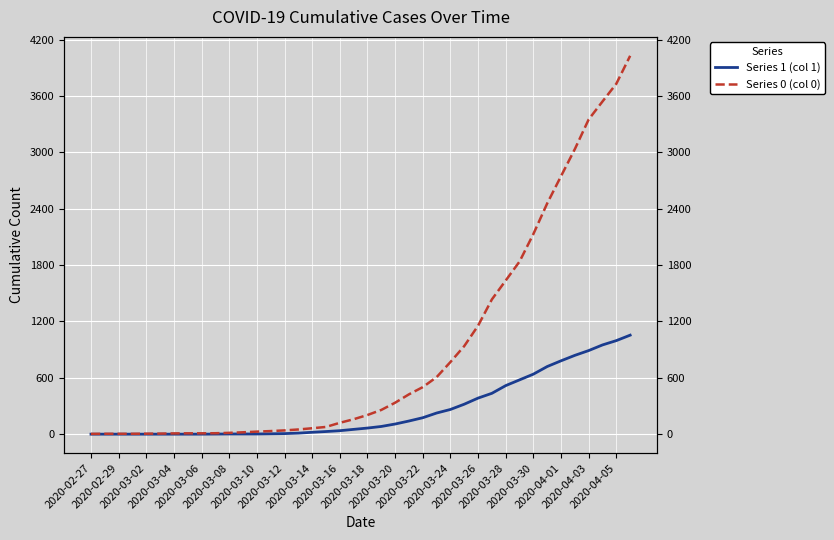

Which category has the highest value in the Series 1 (col 1) series?

39